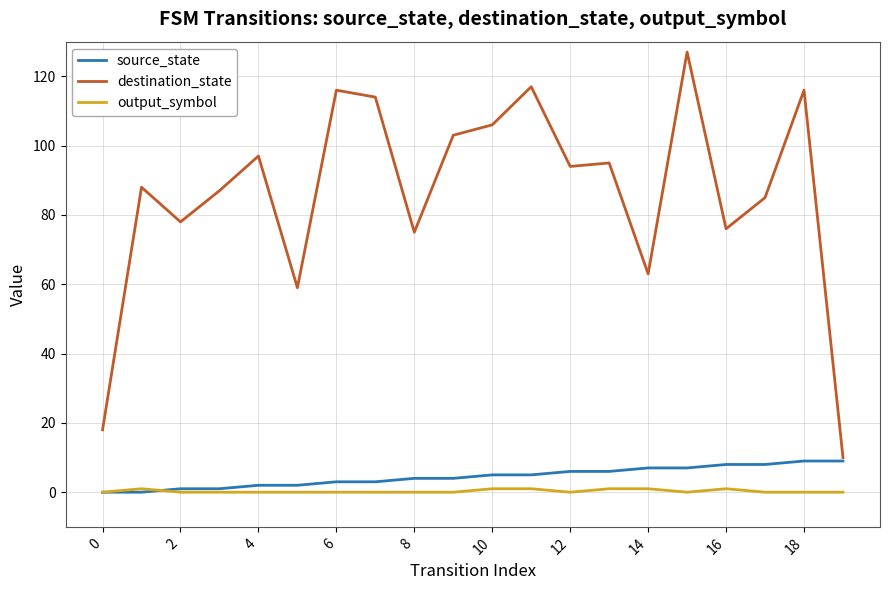

What is the highest value of the source_state series?

9